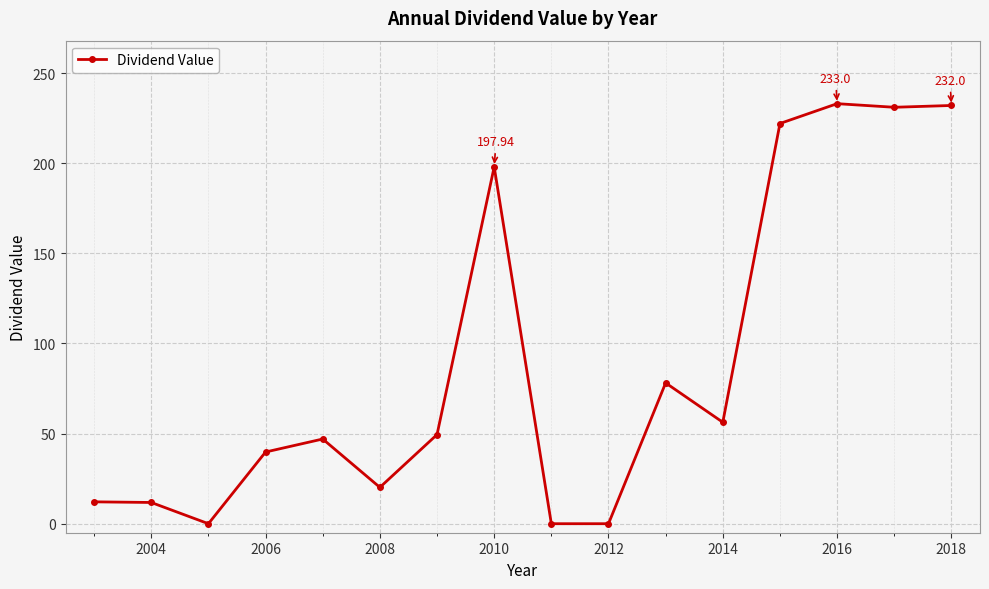

True or false: the data has more than 2 interior local peaks.

True